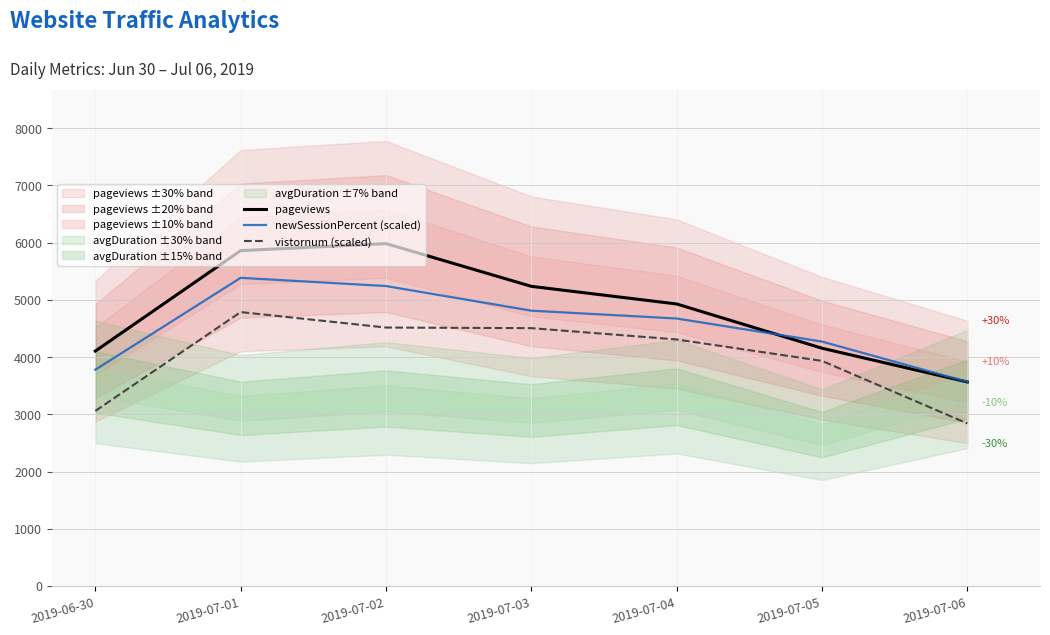

Is it true that newSessionPercent (scaled) equals 2176.3 at 2019-06-30?

False